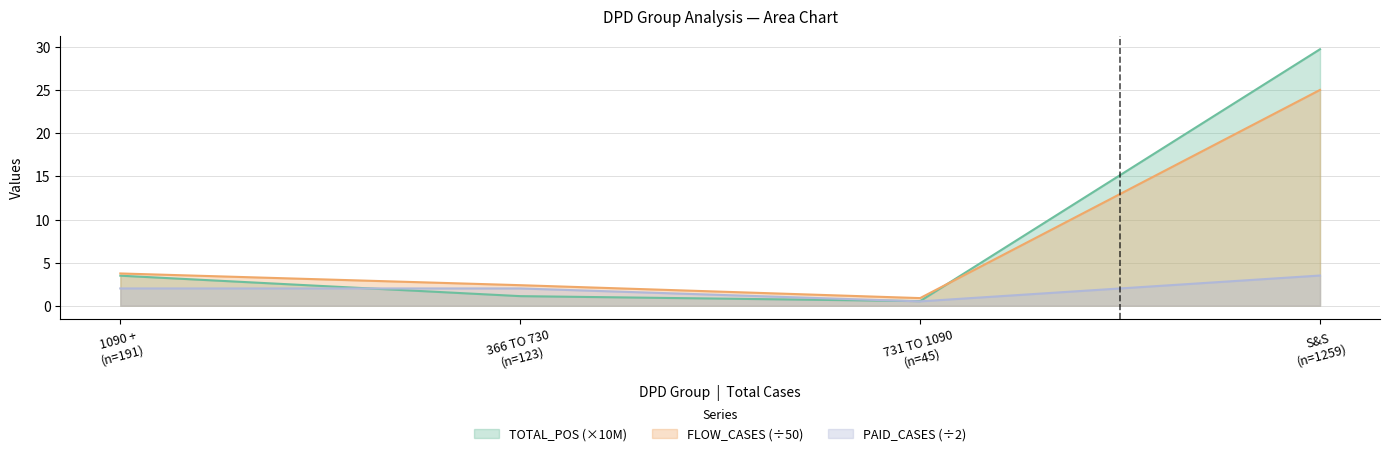

What is the difference between the maximum and second lowest values in the PAID_CASES series?

1.5